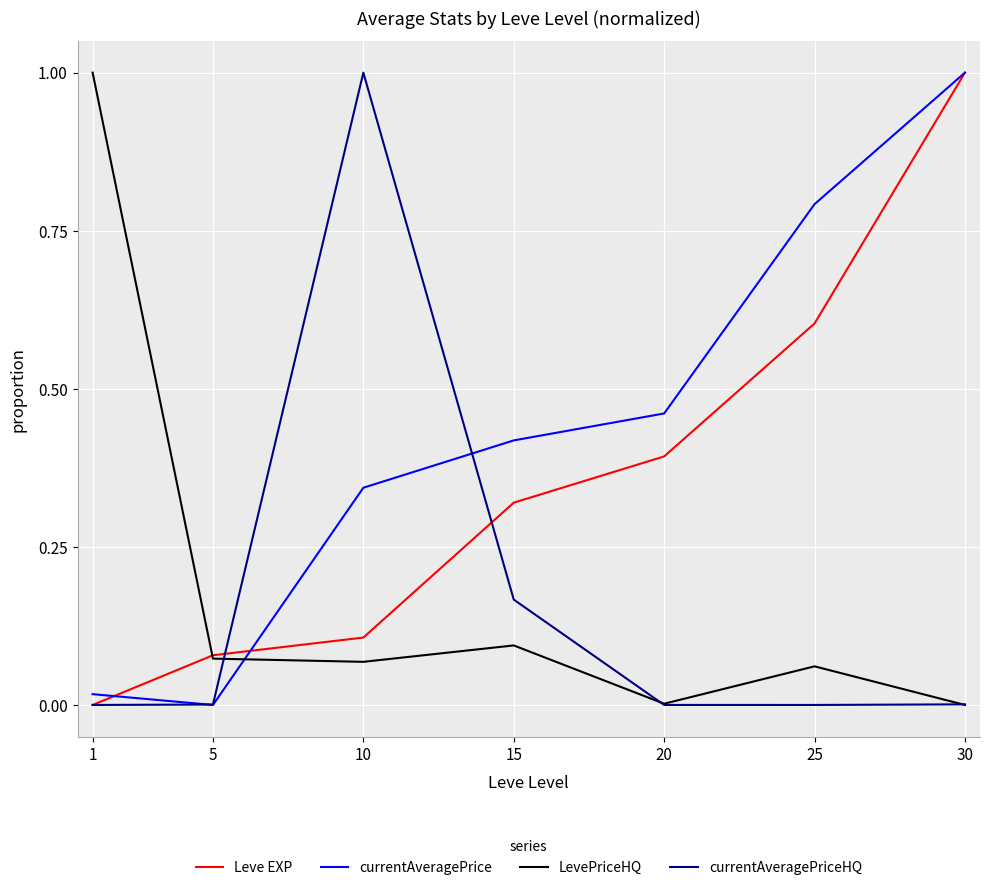

After their last crossing, which series has the higher values: currentAveragePrice or LevePriceHQ?

currentAveragePrice